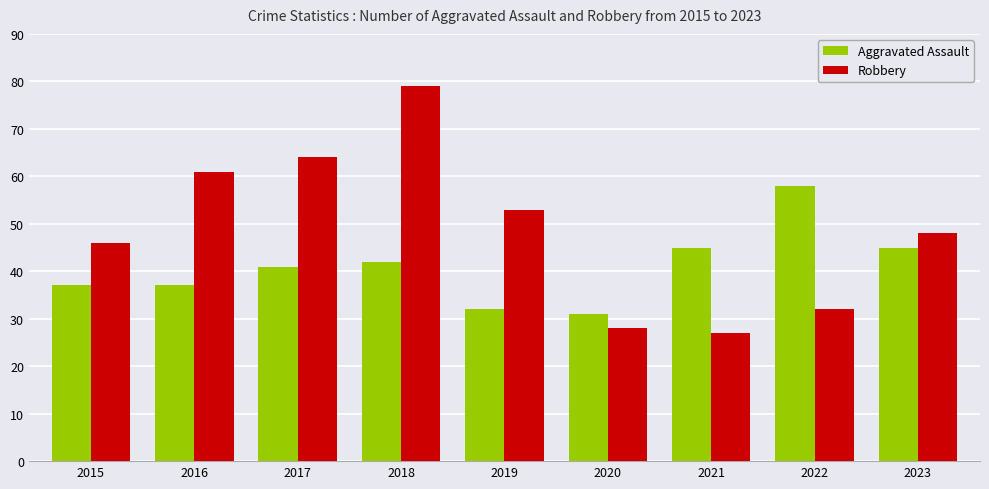

List the series in order of their peak value, lowest first.

Aggravated Assault, Robbery